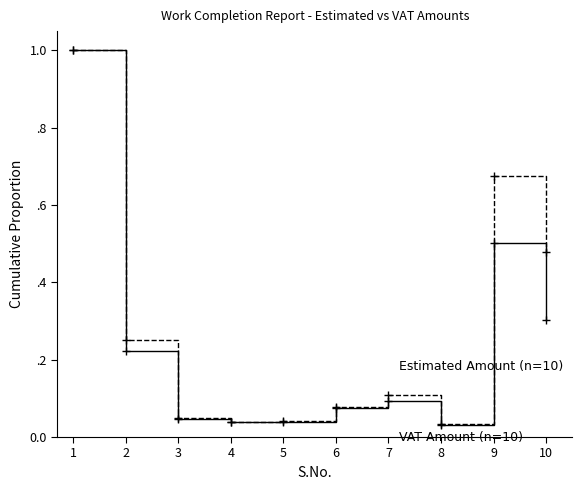

Does the chart display data point markers on the line(s)?

No